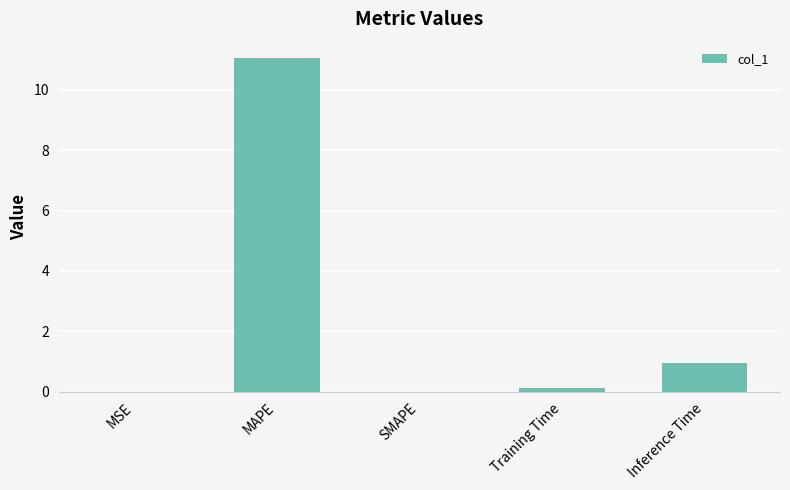

What is the change in value from Training Time to Inference Time?

+0.8